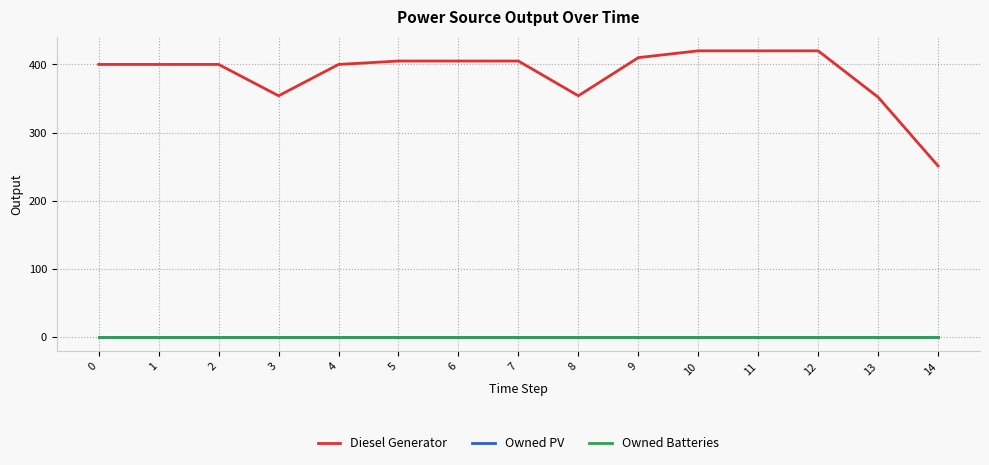

Is this an area chart (filled region under the line)?

No